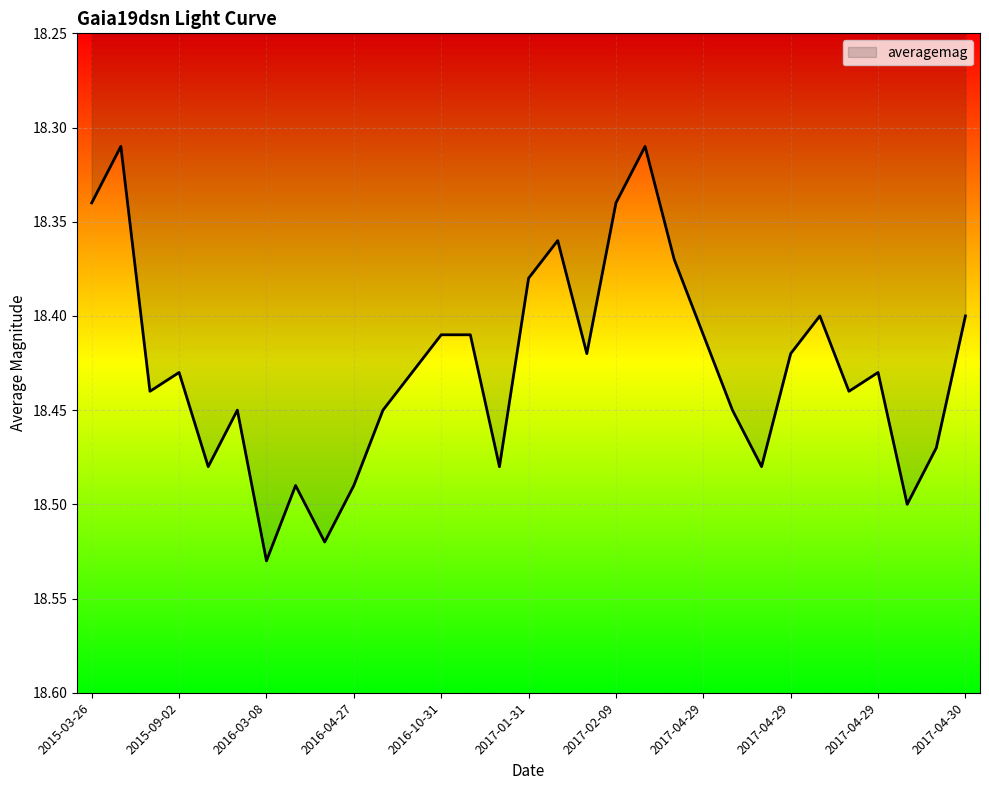

What is the sum of all values?

571.2